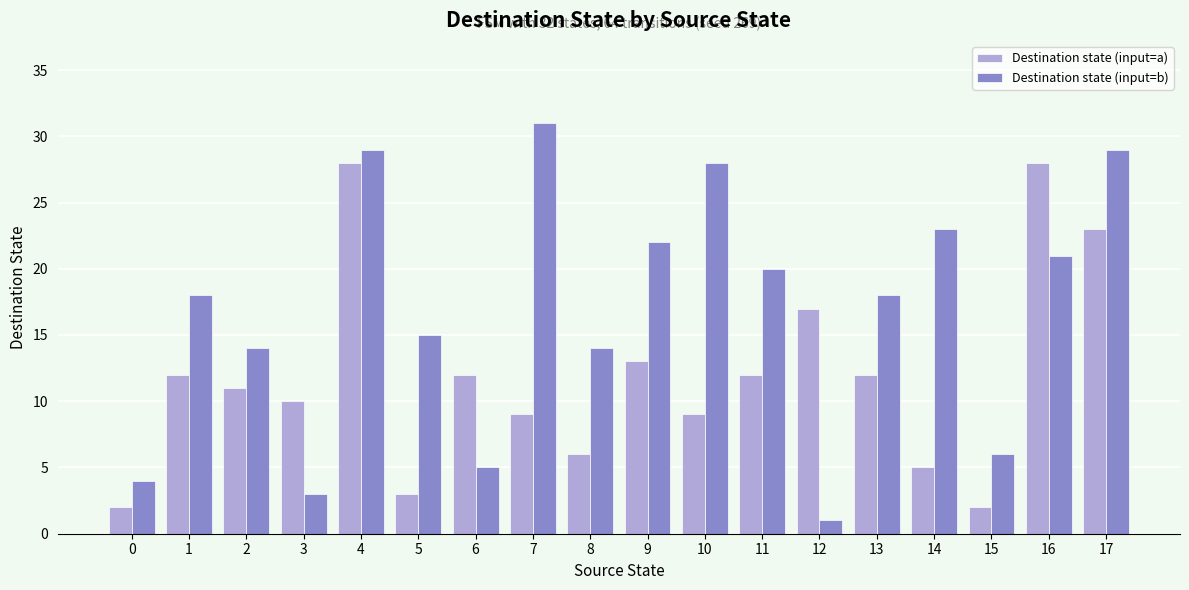

Reading left to right, list all the values displayed in this chart.

Destination state (input=a): 2	12	11	10	28	3	12	9	6	13	9	12	17	12	5	2	28	23
Destination state (input=b): 4	18	14	3	29	15	5	31	14	22	28	20	1	18	23	6	21	29